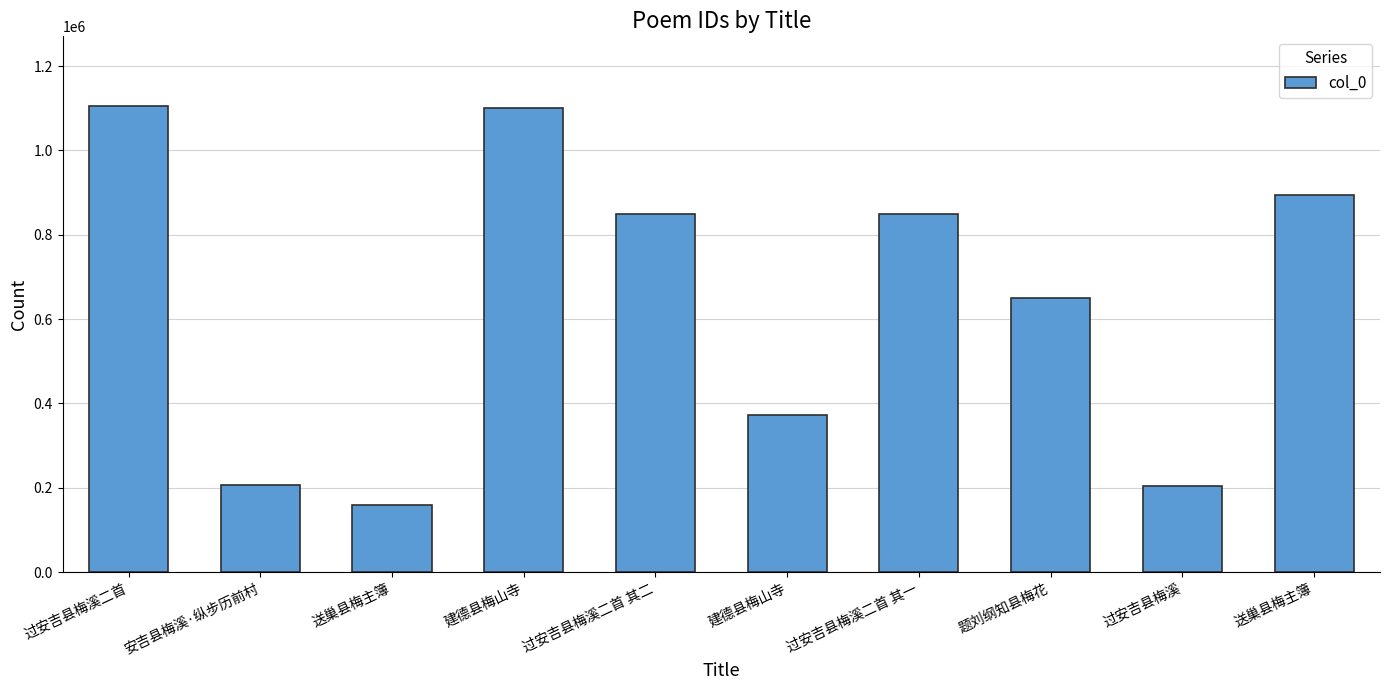

Count the number of categories in the chart.

10